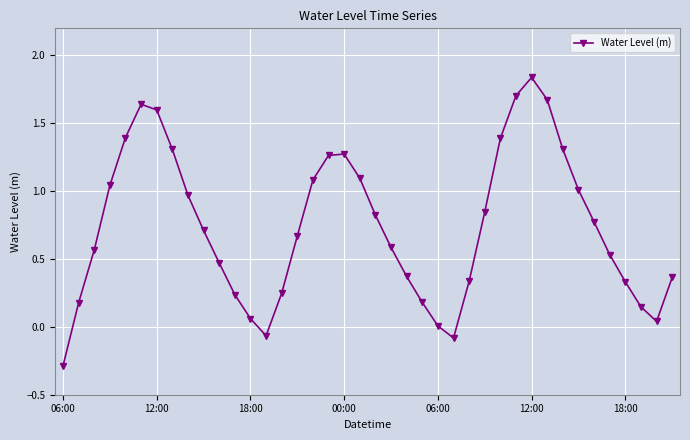

What is the difference between the maximum and minimum values?

2.1